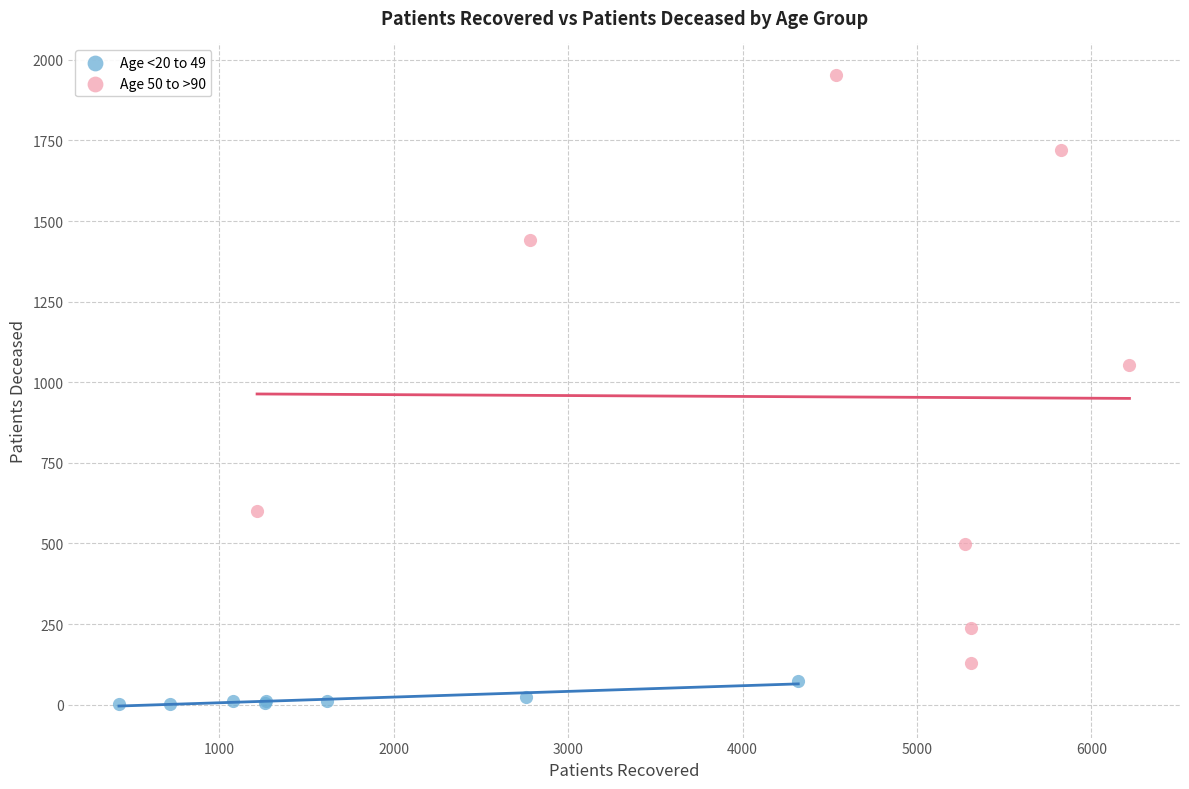

Which series has the widest spread of Y values?

Age 50 to >90